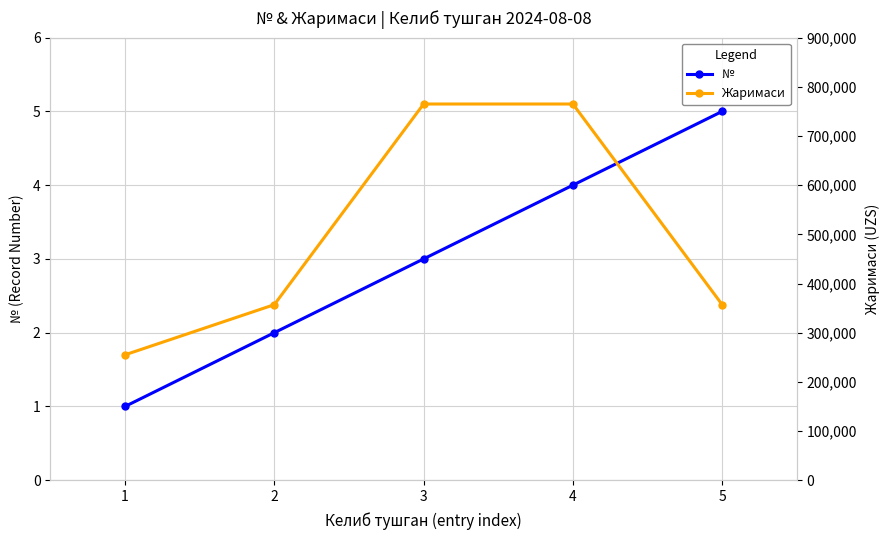

At which label does № reach its peak?

5